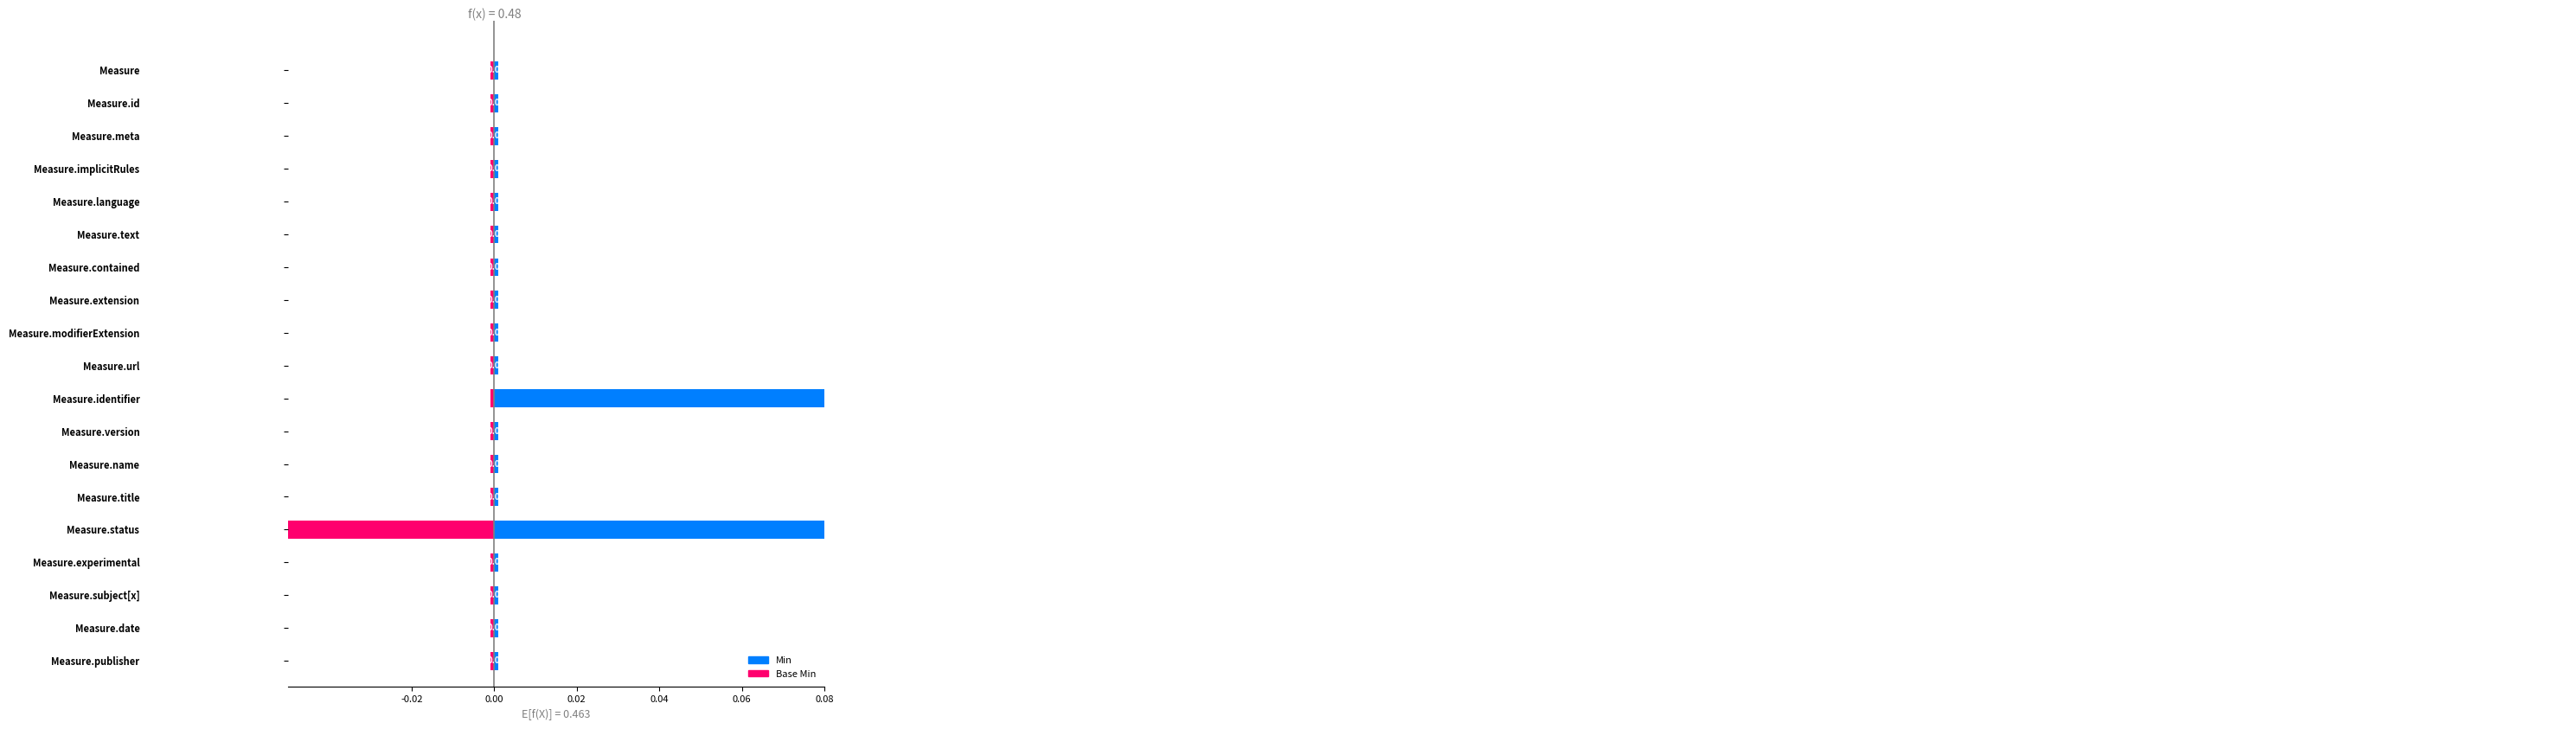

How many positive values does the Min series have?

2